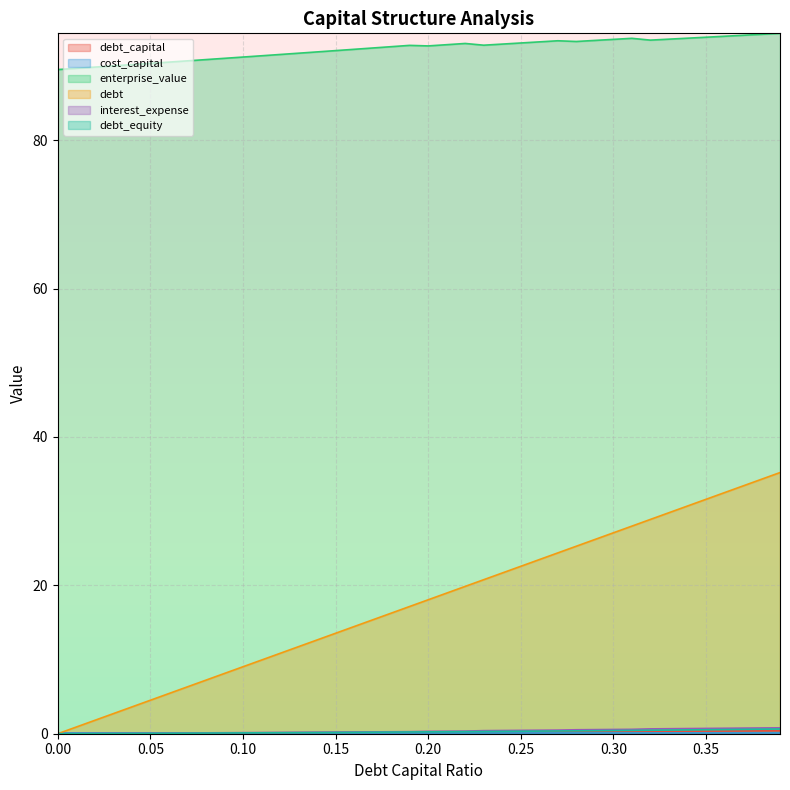

At which category is the sum across all series the highest?

0.39